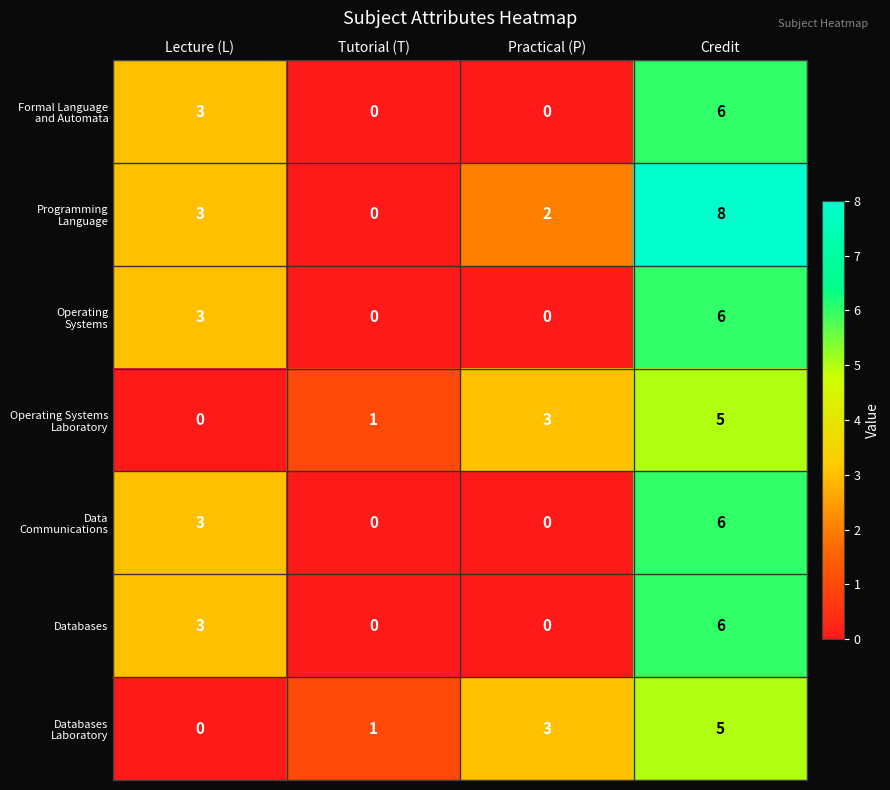

At which category is the sum across all series the highest?

Credit